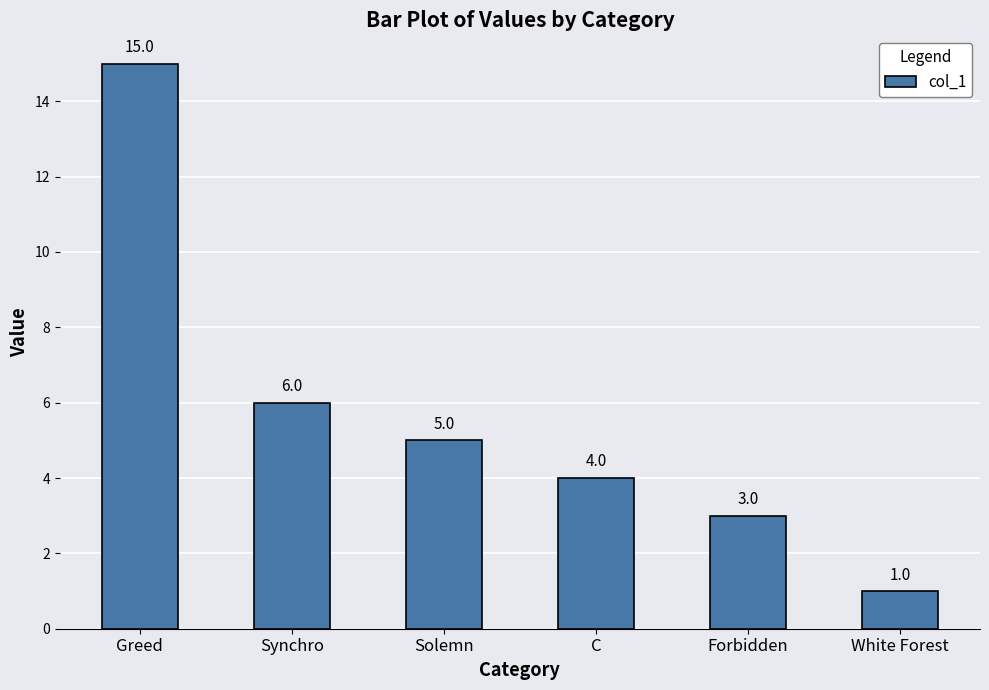

What position from the left is Greed?

1